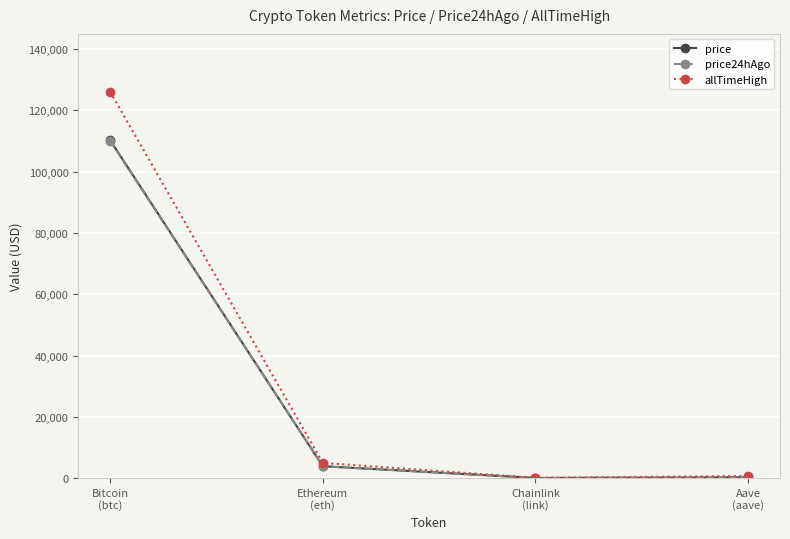

Between Bitcoin
(btc) and Aave
(aave), which series saw the biggest shift?

allTimeHigh